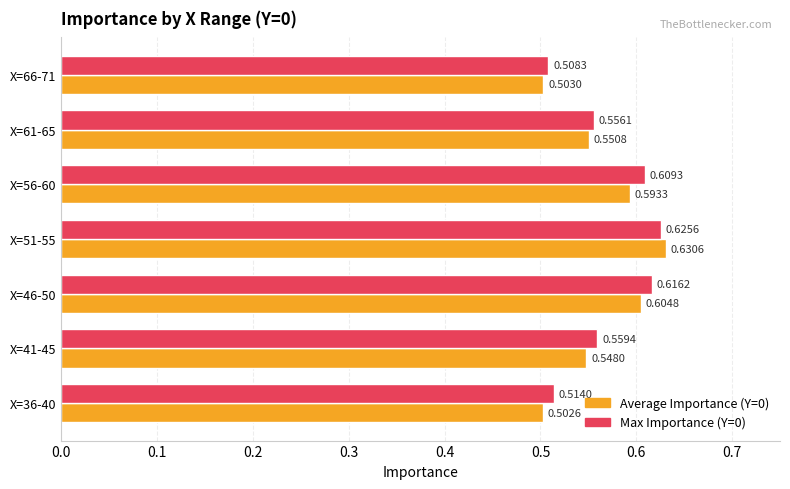

How many Average Importance (Y=0) values are between 0 and 1?

7